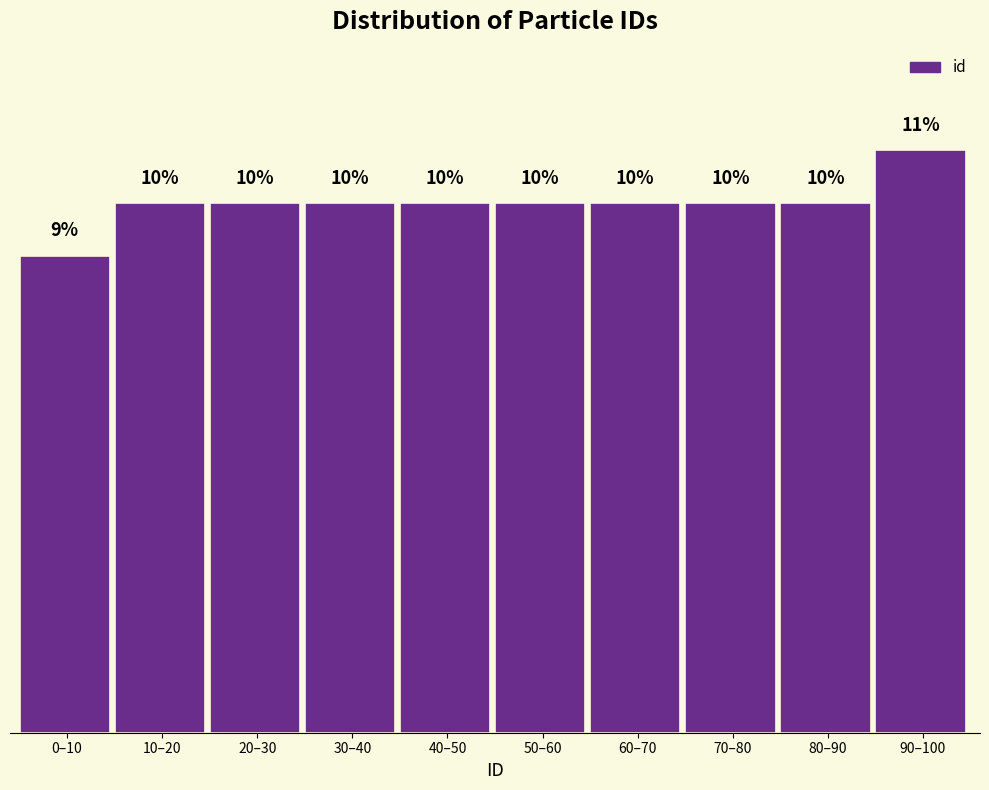

What is the label of the 4th bar from the right?

60–70